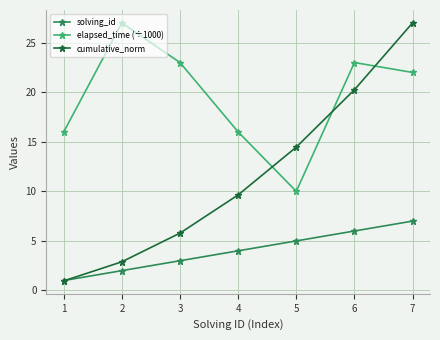

True or false: elapsed_time (÷1000) and solving_id intersect in this chart.

False